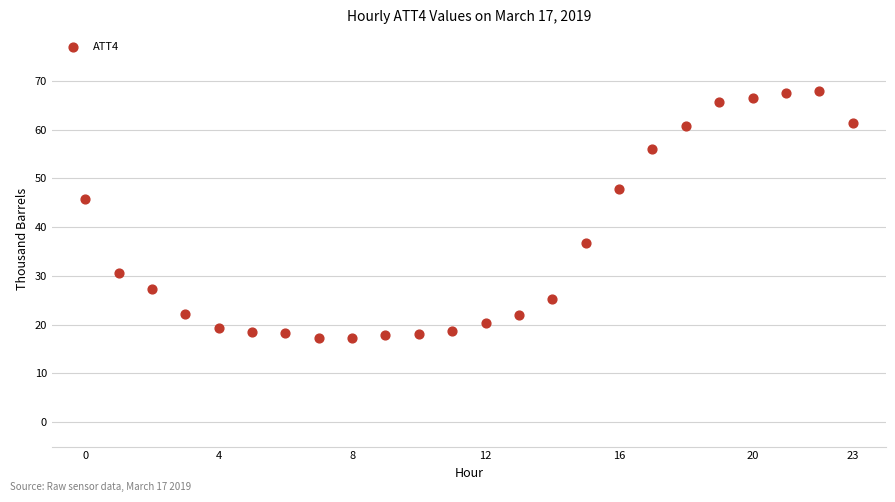

What is the range of Y values (max minus min)?

50.7